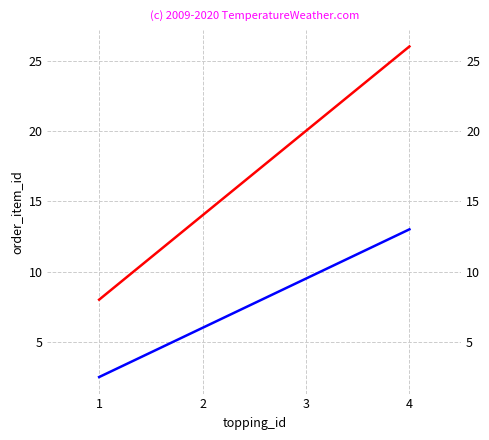

How many order_item_id (topping 1) values are between 14 and 26?

3